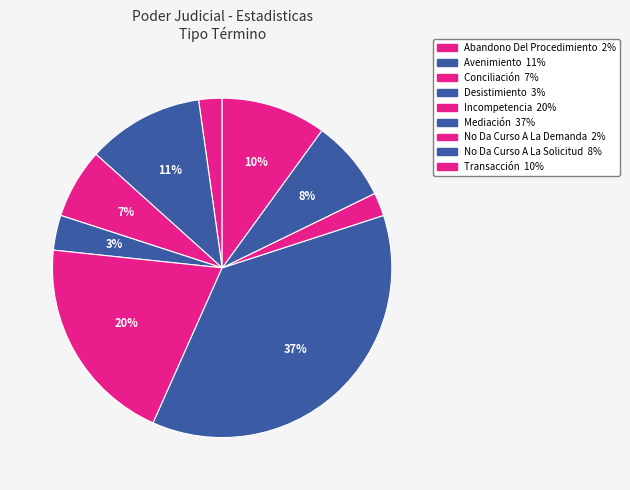

Count the number of slices in the pie.

9